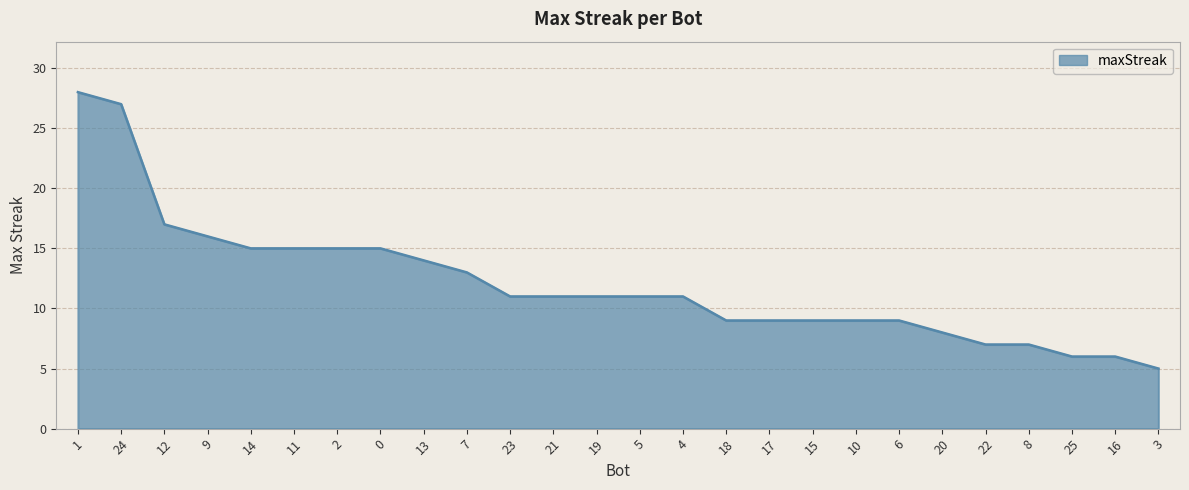

What is the difference between the values at 9 and 22?

9